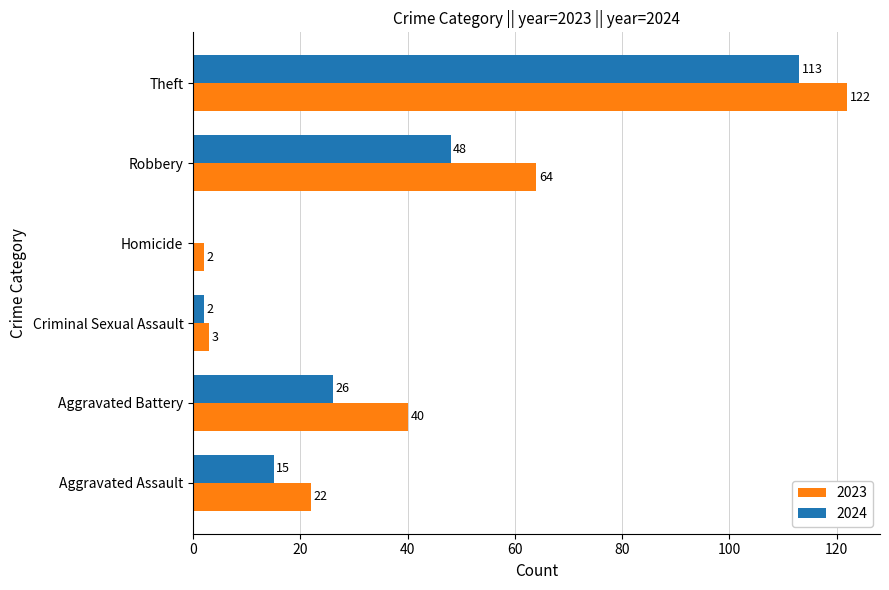

Which category has the highest value in the 2023 series?

Theft